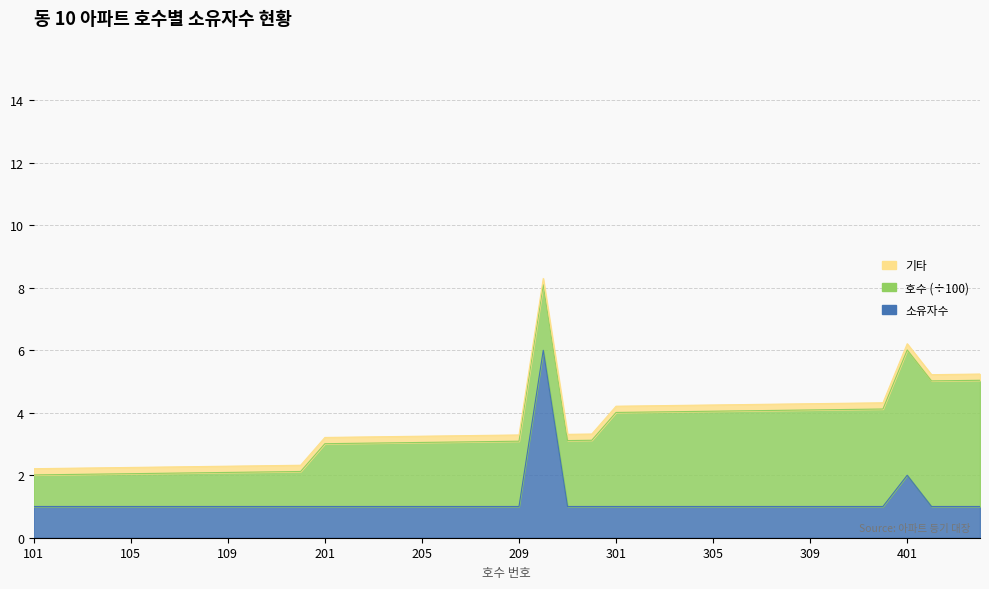

Is it true that the value at 202 is 2?

False